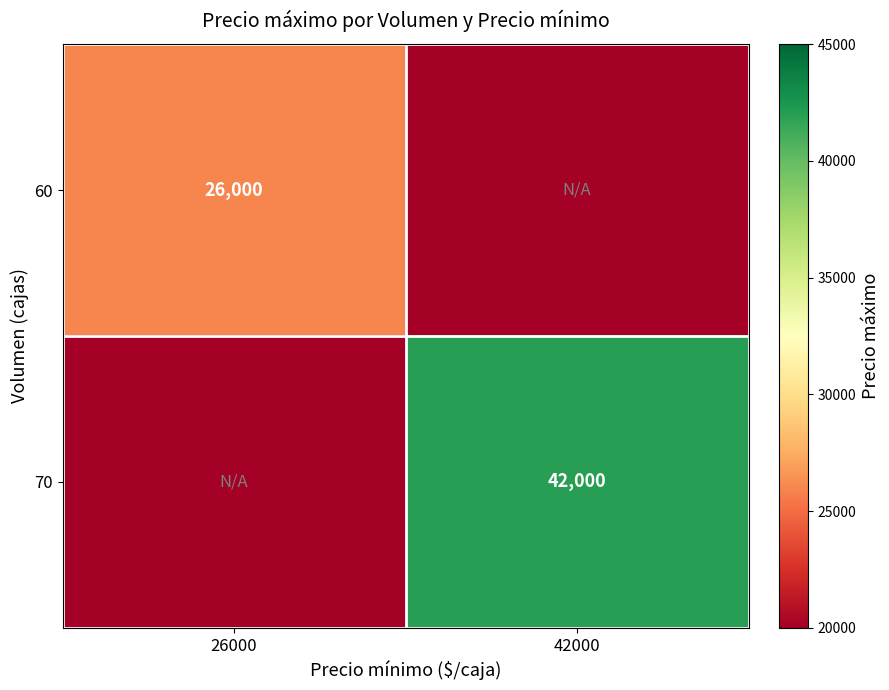

Is it true that 70 equals 17400 at 42000?

False